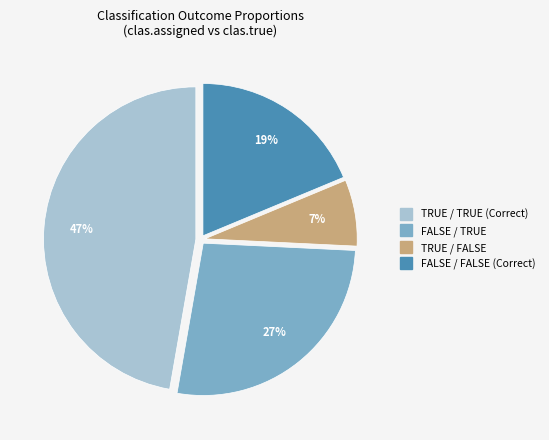

Count the number of slices in the pie.

4